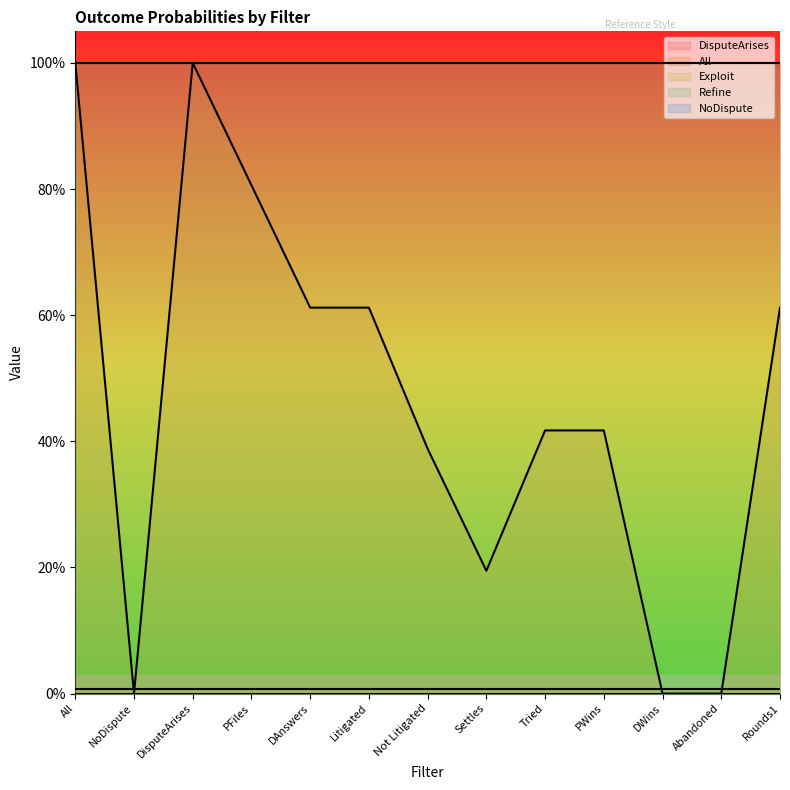

How many lines are shown in the chart?

5